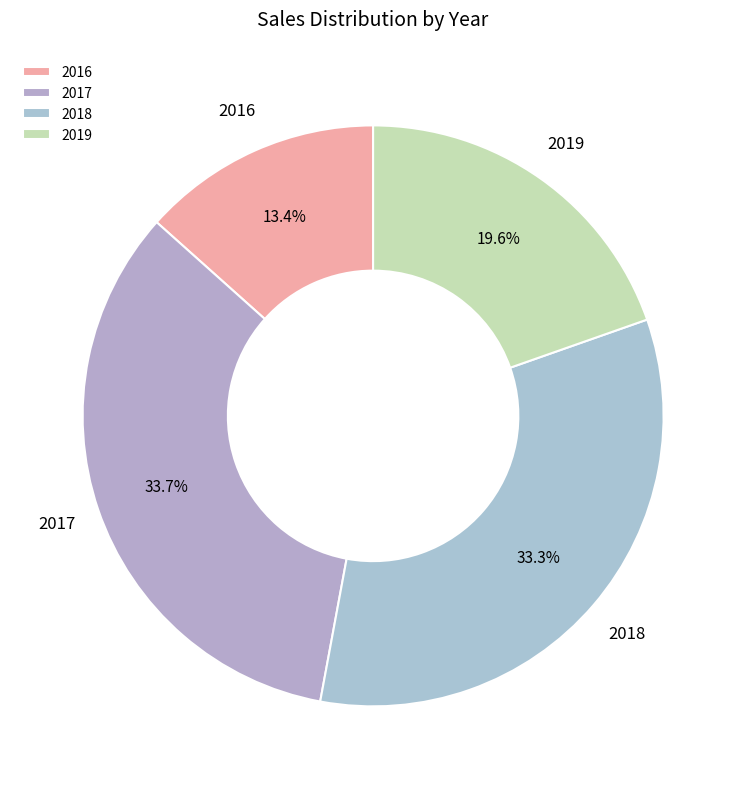

Do 2018 and 2017 together represent more than half of the pie?

Yes